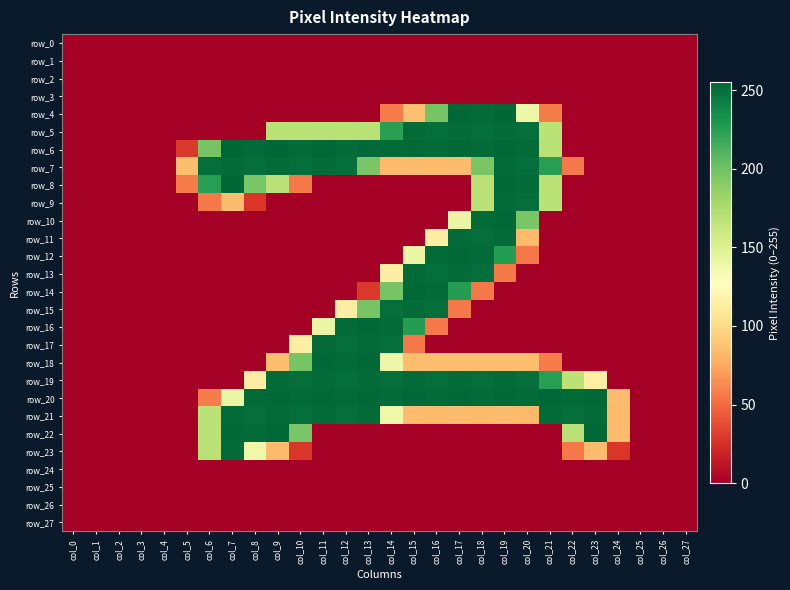

How many positive values does the row_16 series have?

6